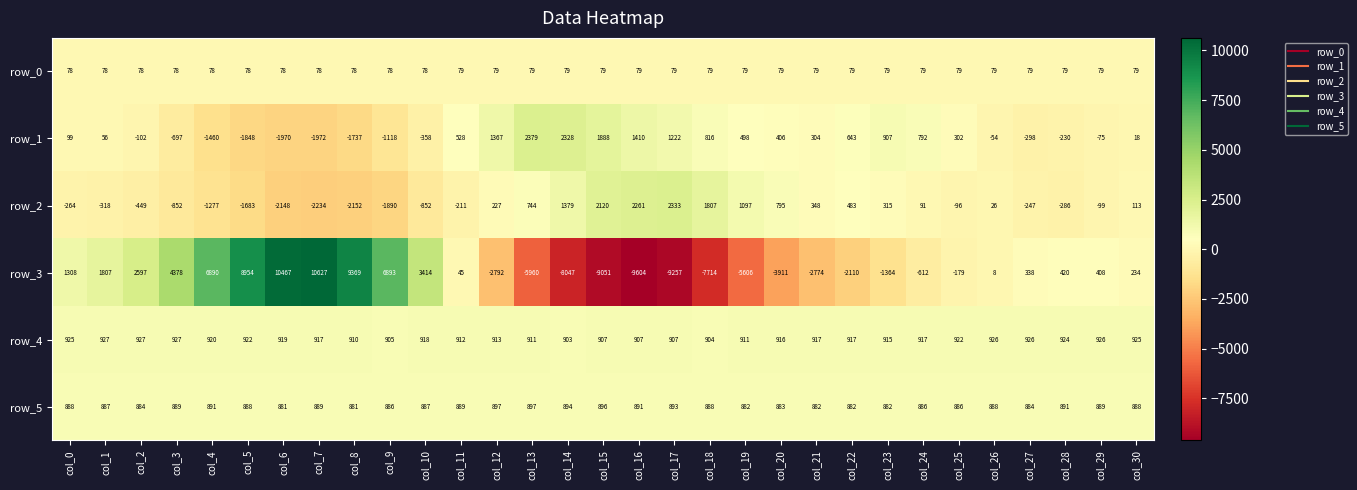

The row_1 series shows 1991 at col_17. True or false?

False